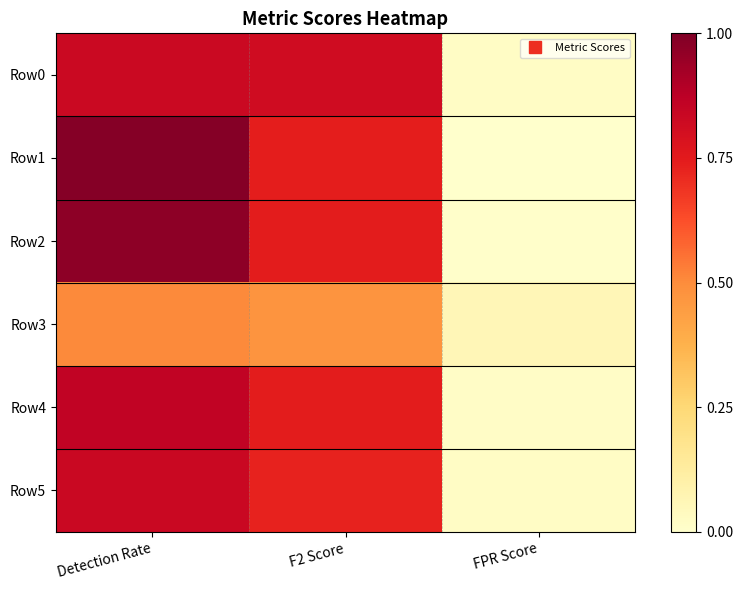

Reading right to left, transcribe all the data shown in this chart.

Row0: FPR Score=0.0	F2 Score=0.8	Detection Rate=0.8
Row1: FPR Score=0.0	F2 Score=0.7	Detection Rate=1.0
Row2: FPR Score=0.0	F2 Score=0.7	Detection Rate=1.0
Row3: FPR Score=0.1	F2 Score=0.5	Detection Rate=0.5
Row4: FPR Score=0.0	F2 Score=0.7	Detection Rate=0.9
Row5: FPR Score=0.0	F2 Score=0.7	Detection Rate=0.8